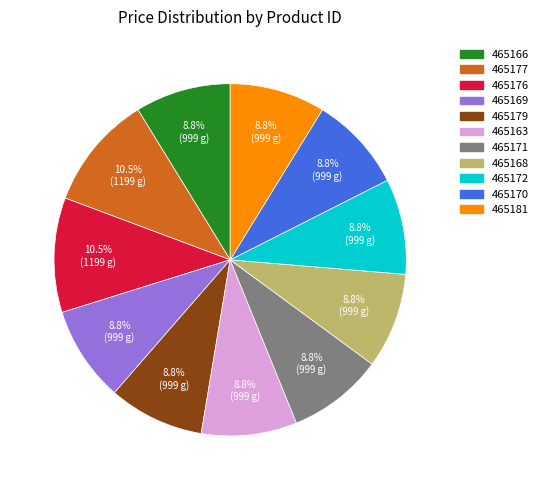

What percentage is NOT represented by 465171?

91.2%